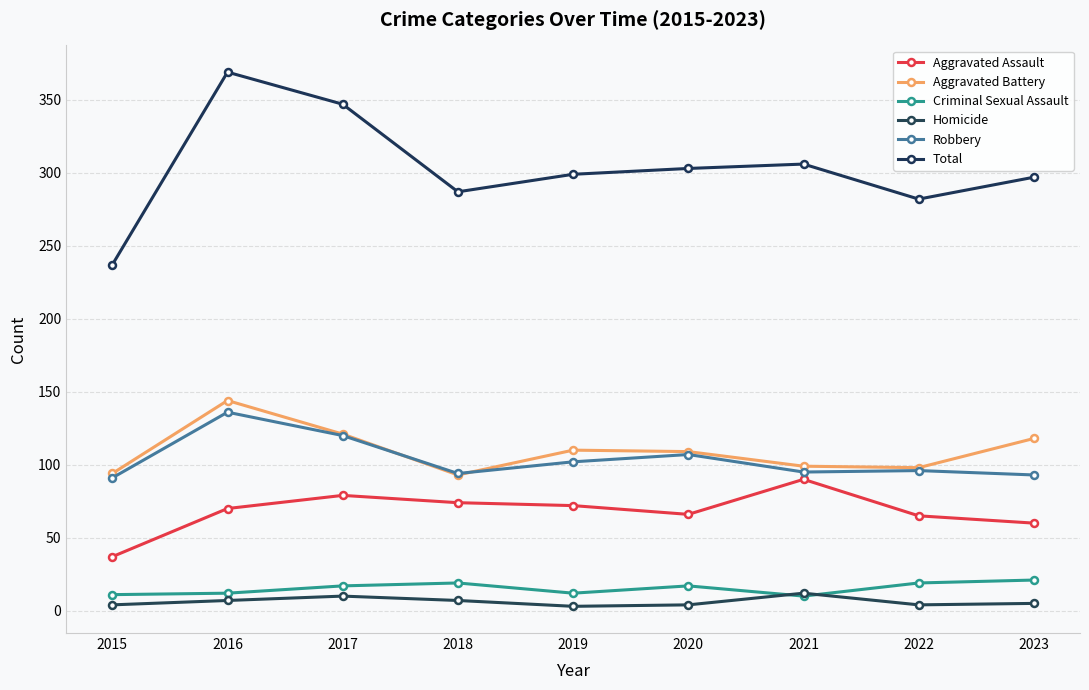

At which label does Total reach its minimum?

2015